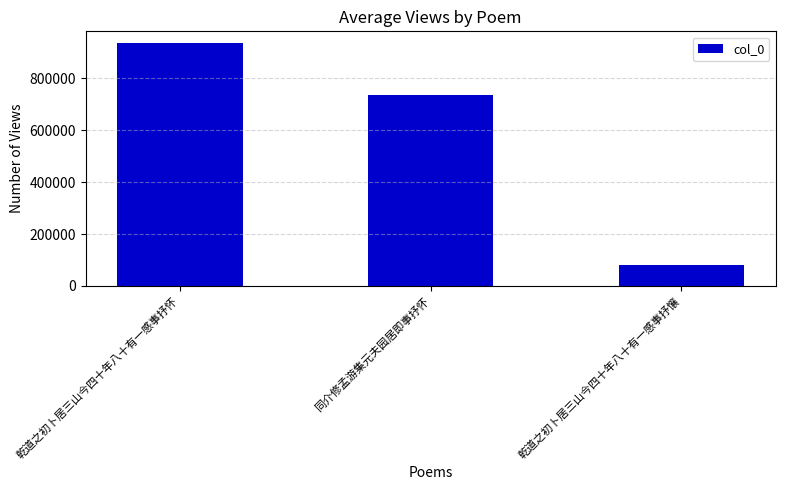

The chart shows a value of 933838 at 乾道之初卜居三山今四十年八十有一感事抒怀. True or false?

True